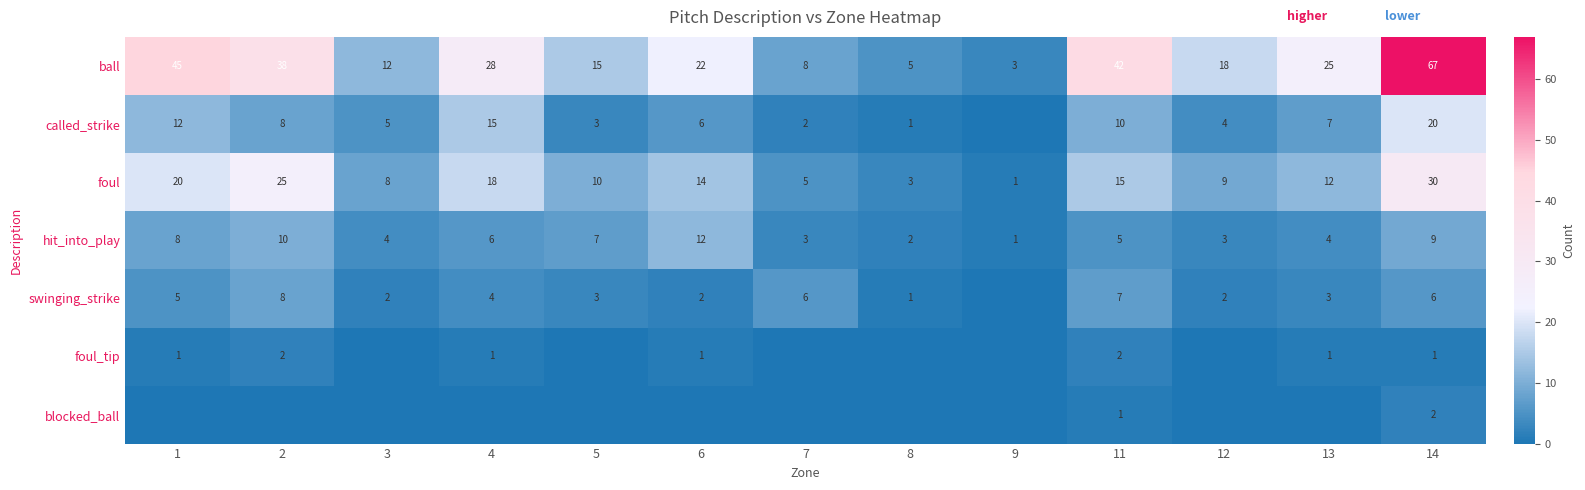

Where is hit_into_play nearest to the value 6?

4